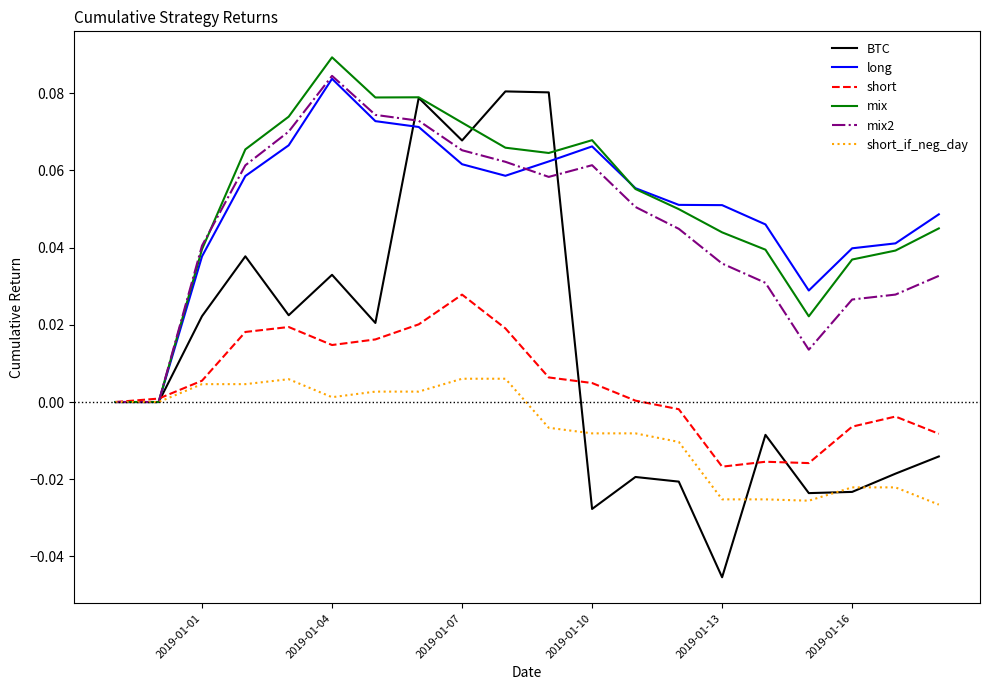

Which series has the widest spread of values?

BTC